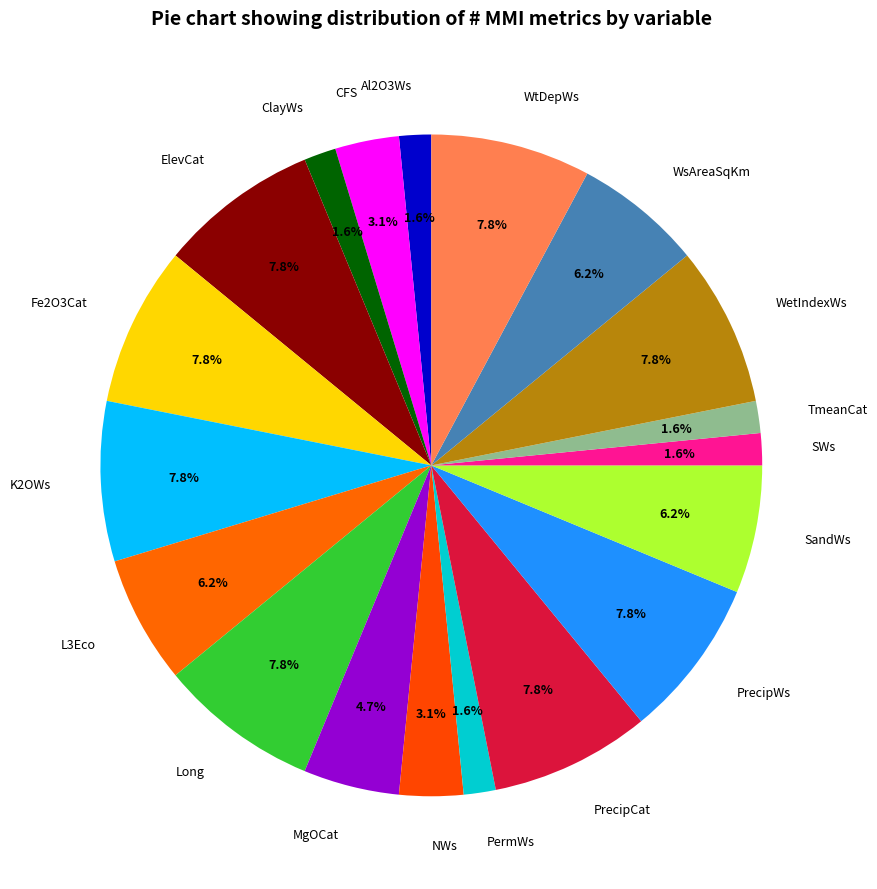

Is there any slice that represents more than half of the pie?

No